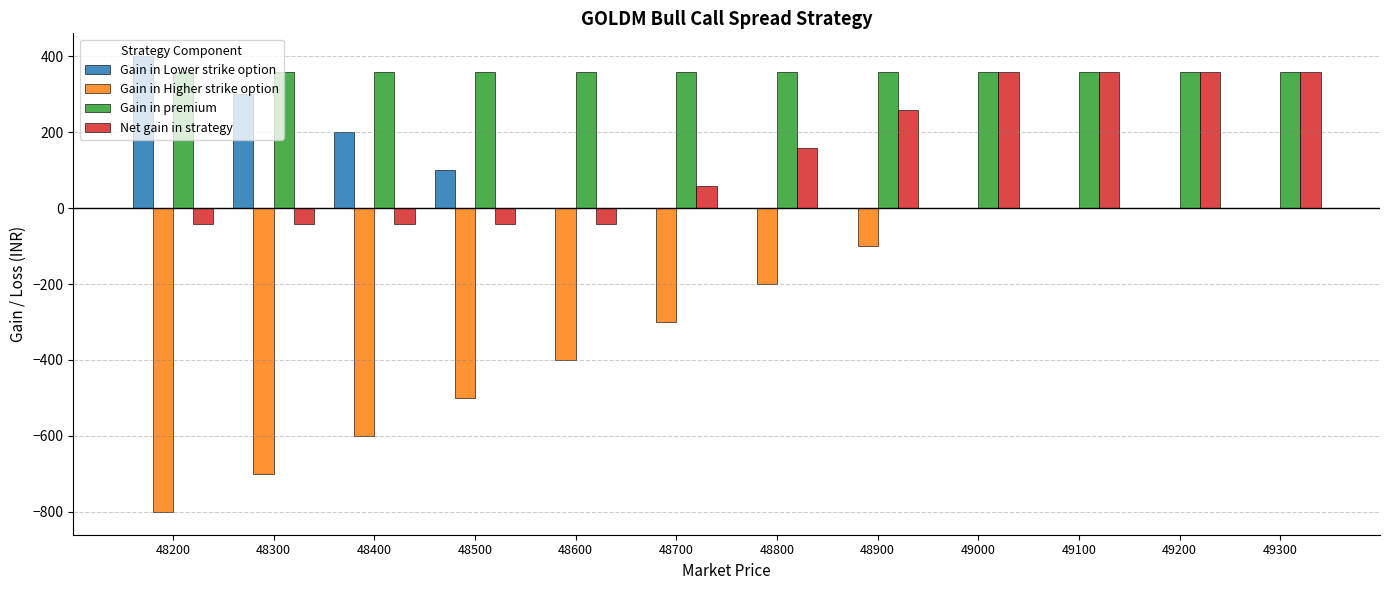

Reading left to right, what are all the values shown in this chart?

Gain in Lower strike option: 400.0	300.0	200.0	100.0	0.0	0.0	0.0	0.0	0.0	0.0	0.0	0.0
Gain in Higher strike option: -800.0	-700.0	-600.0	-500.0	-400.0	-300.0	-200.0	-100.0	0.0	0.0	0.0	0.0
Gain in premium: 357.5	357.5	357.5	357.5	357.5	357.5	357.5	357.5	357.5	357.5	357.5	357.5
Net gain in strategy: -42.5	-42.5	-42.5	-42.5	-42.5	57.5	157.5	257.5	357.5	357.5	357.5	357.5